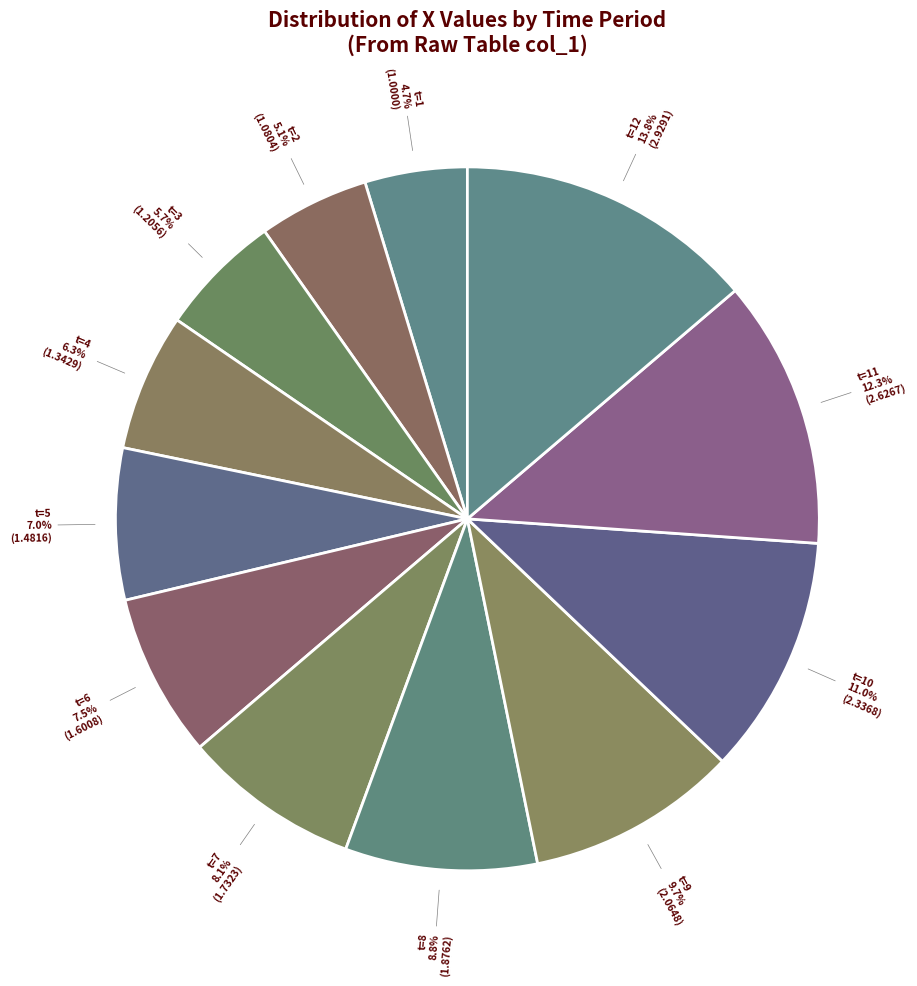

Combined, do t=7 and t=12 account for over 50%?

No